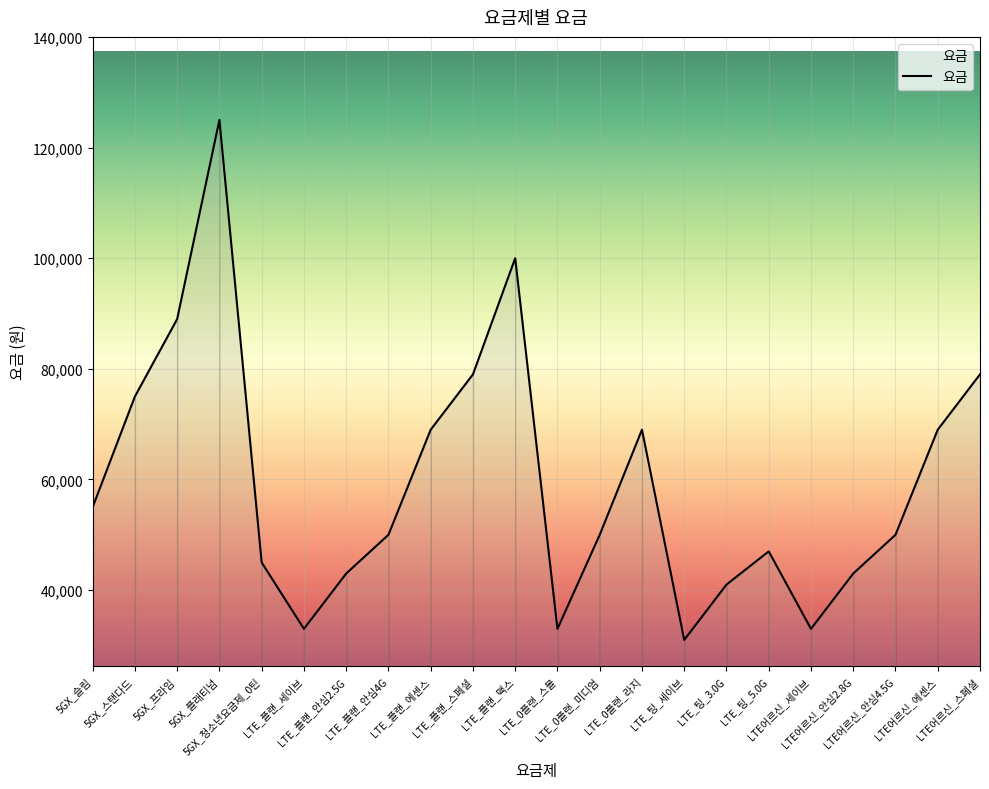

What is the difference between the values at LTE_0플랜_미디엄 and LTE어르신_에센스?

19000